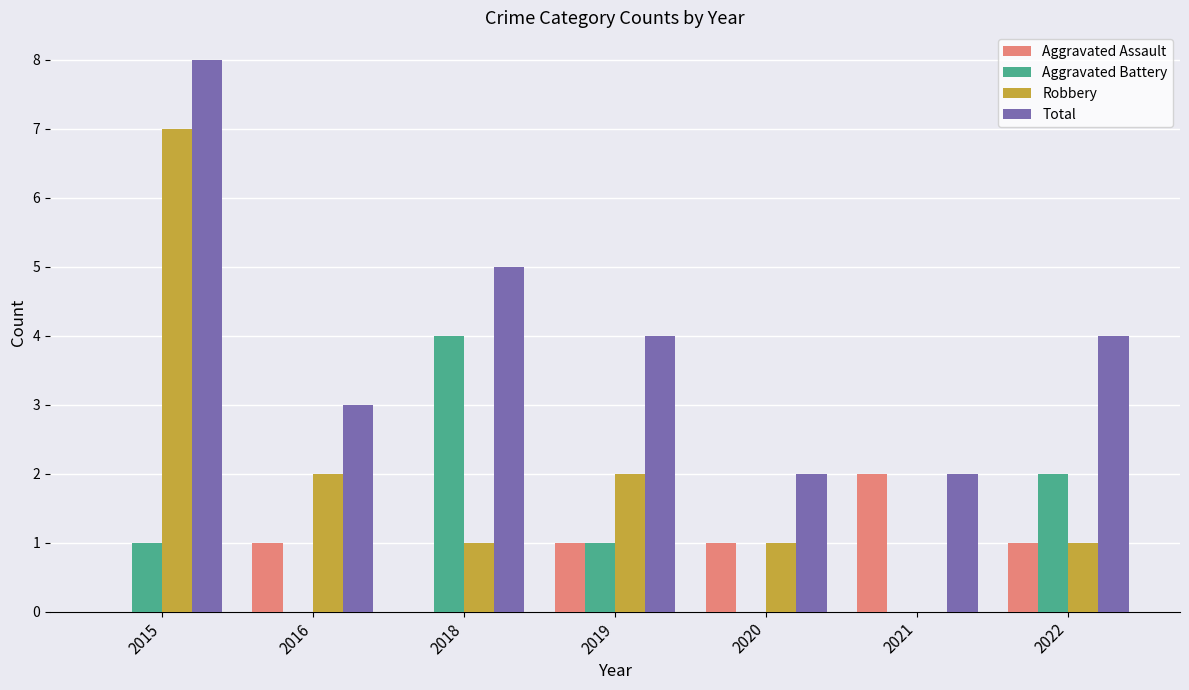

What is the average value of the Aggravated Battery series?

1